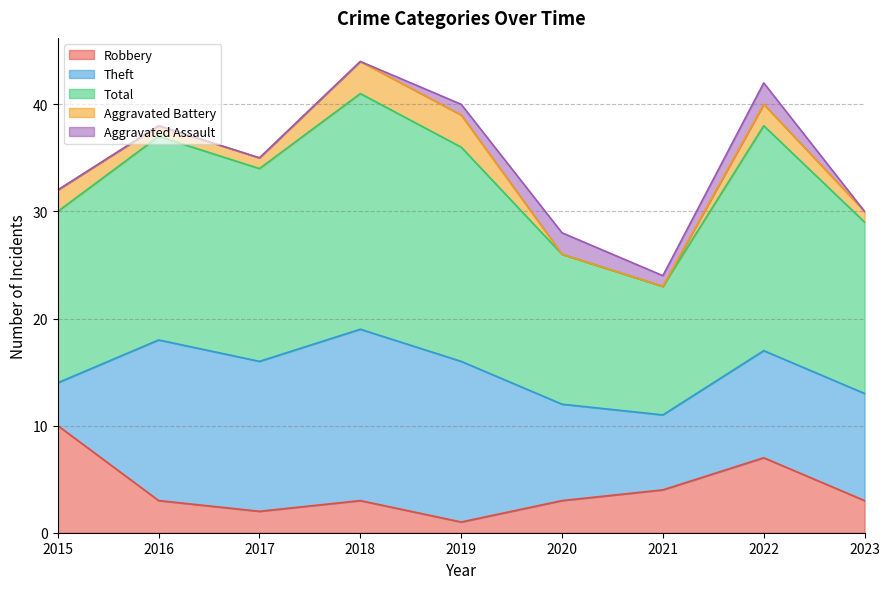

What is the difference between the maximum and minimum values in the Theft series?

12